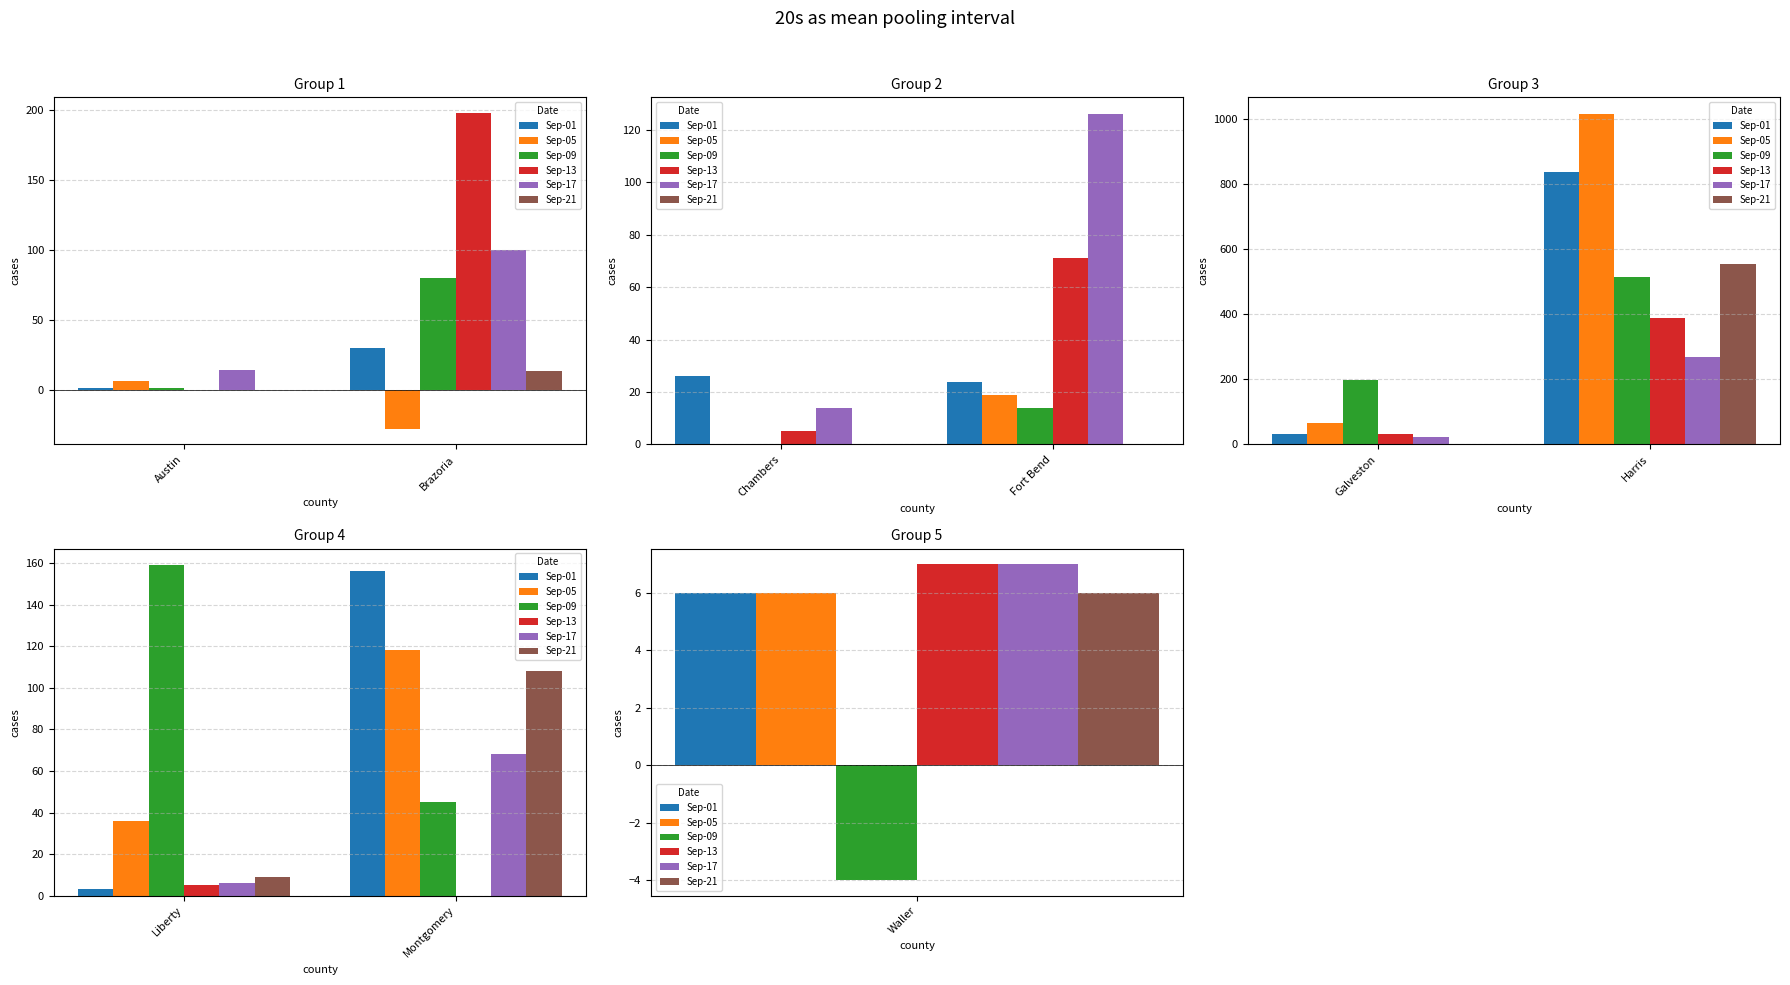

Count the Sep-09 values in the range 45 to 159.

2